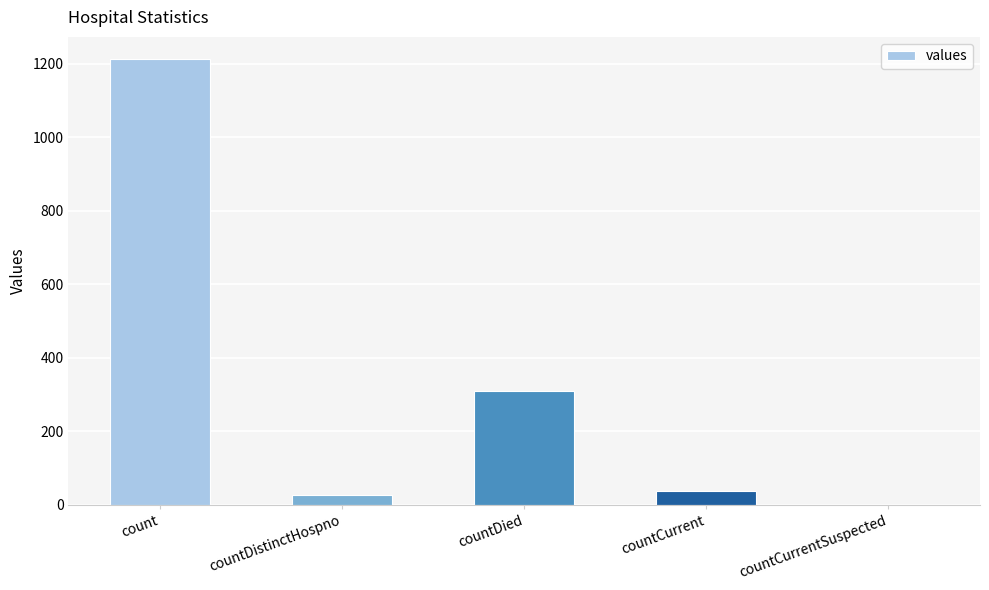

What is the change in value from count to countCurrentSuspected?

-1213